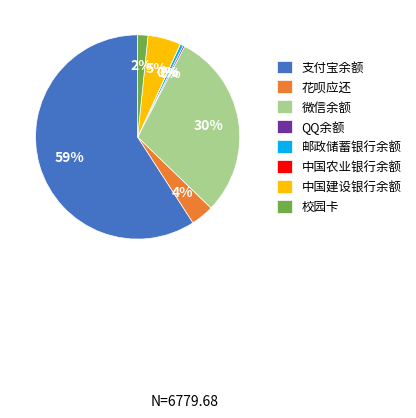

Do 微信余额 and 邮政储蓄银行余额 together represent more than half of the pie?

No